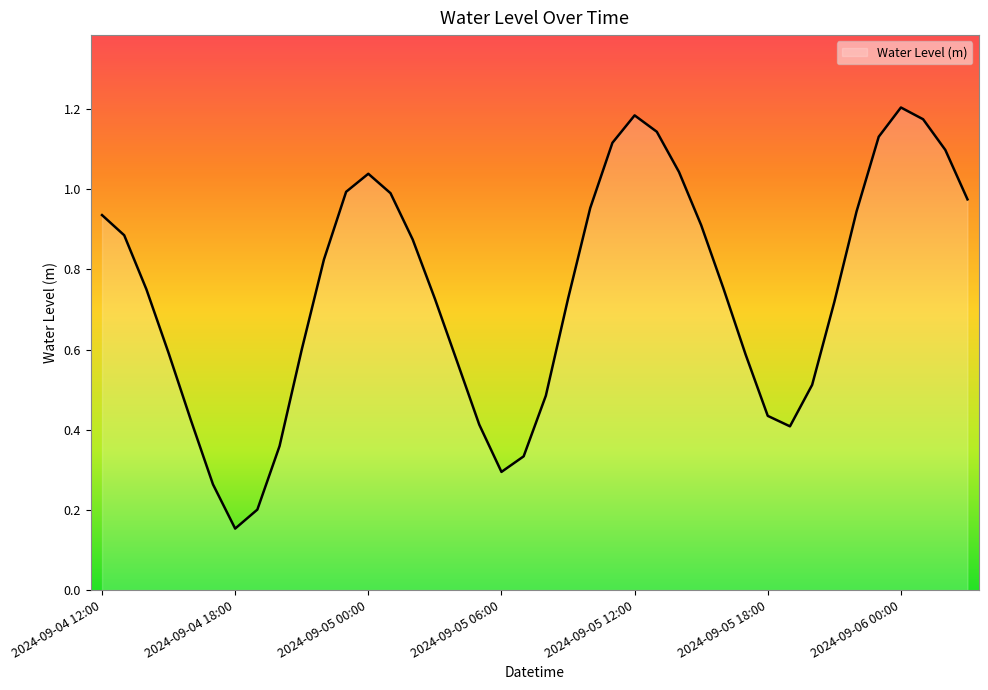

Which label corresponds to the smallest value in the chart?

2024-09-04 18:00